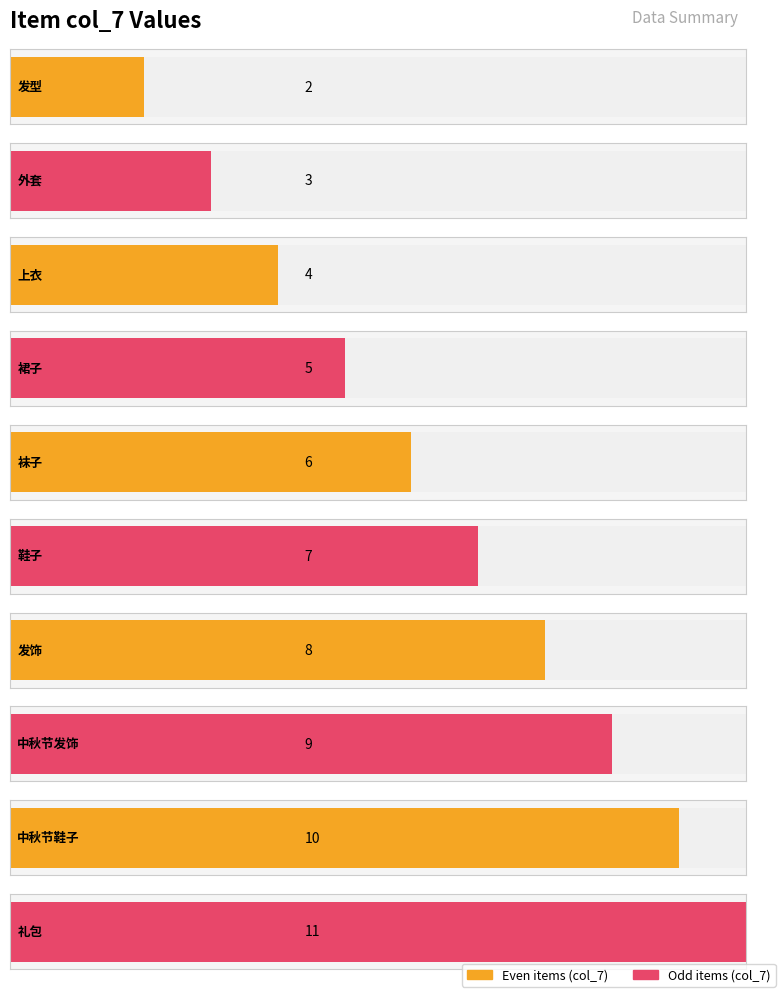

The value at 鞋子 is 7. True or false?

True